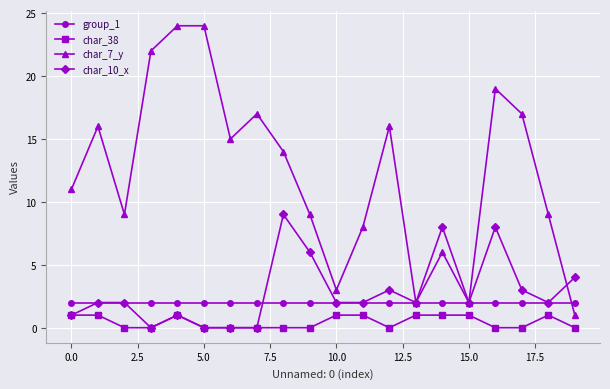

Is this an area chart (filled region under the line)?

No